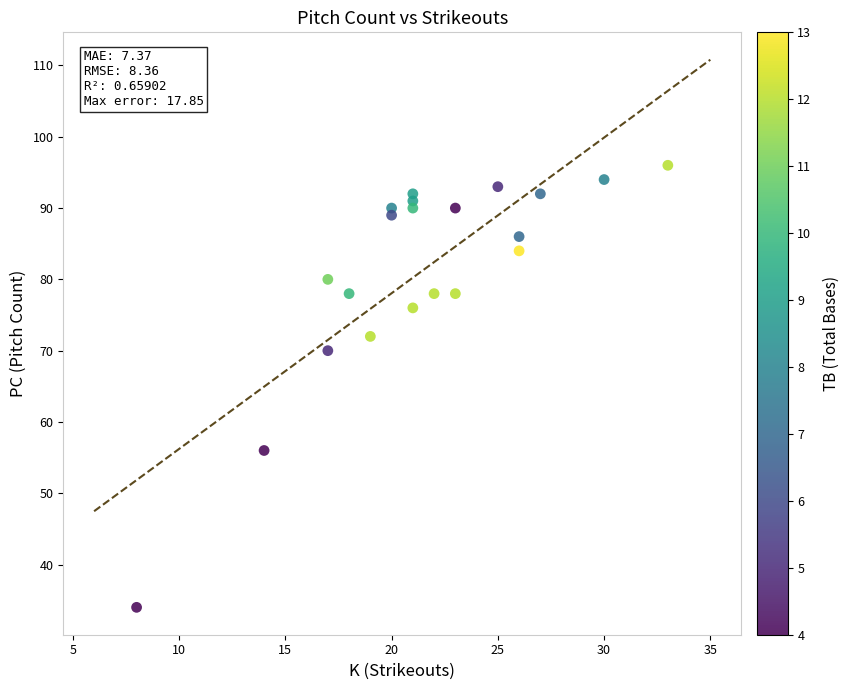

What is the range of Y values (max minus min)?

62